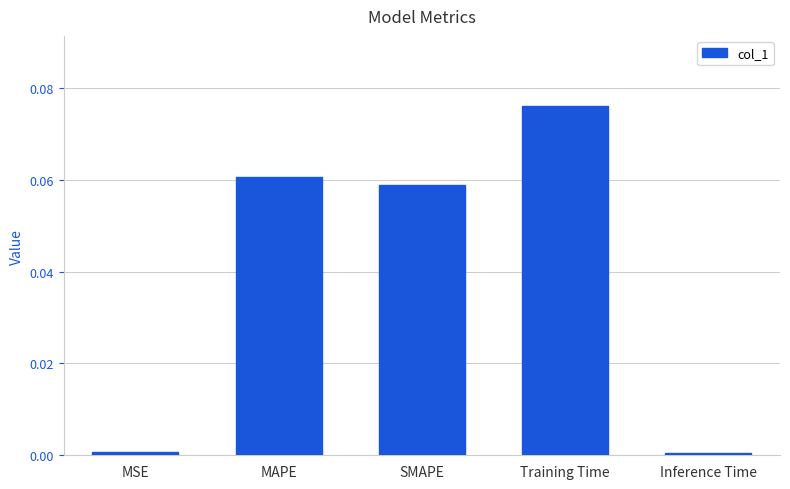

Is it true that the value at MAPE is 0.0?

False